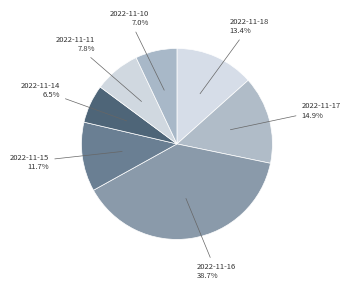

How many slices are in this pie chart?

7